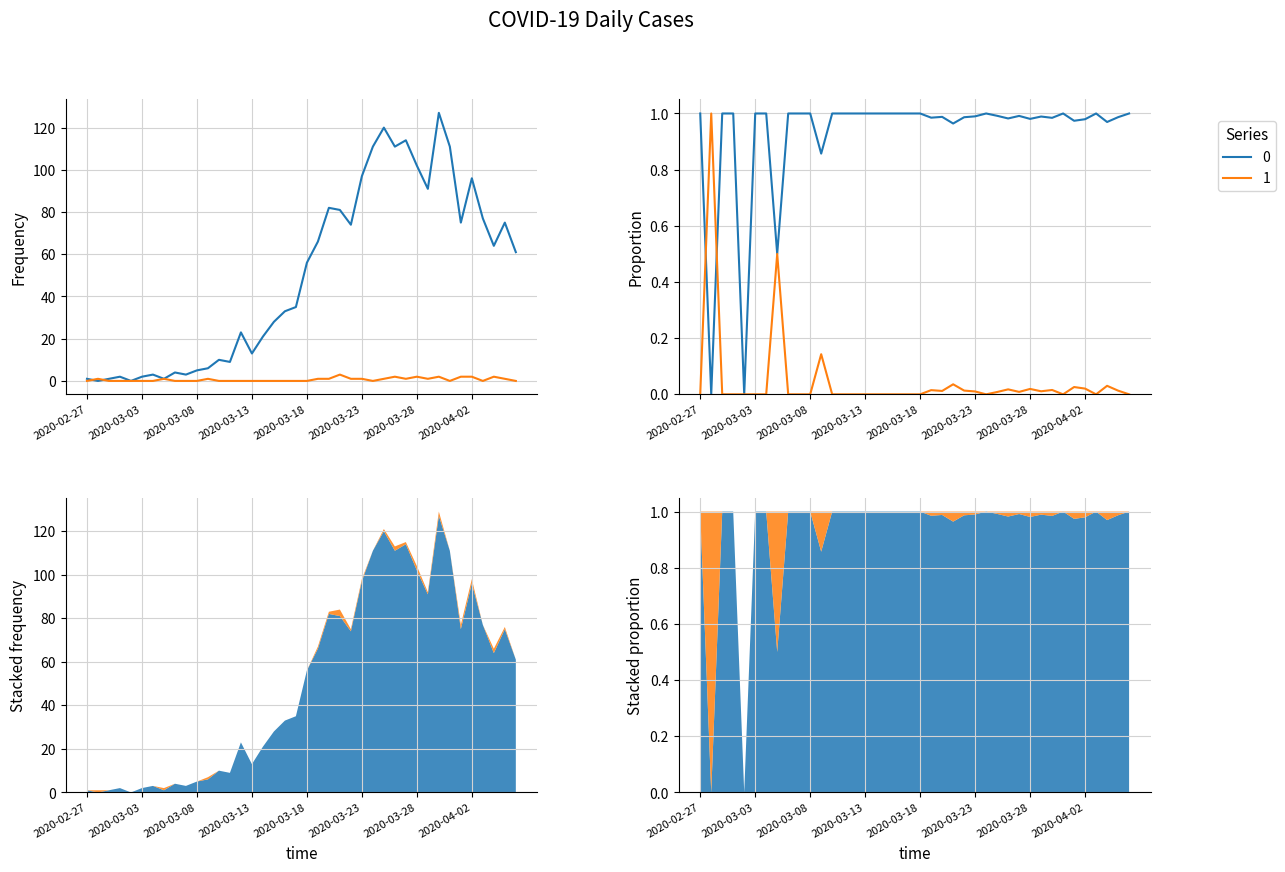

The 1 series shows 4 at 2020-04-01. True or false?

False